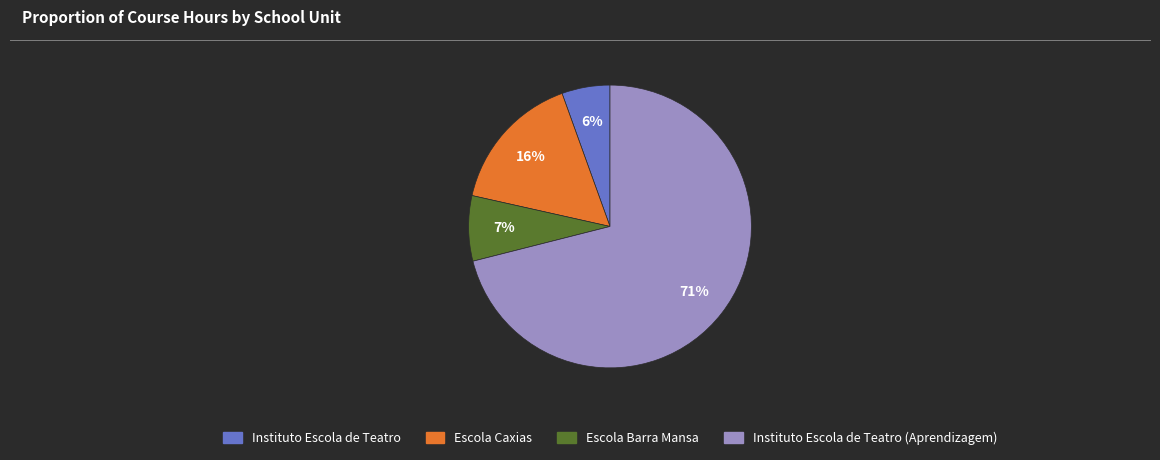

Is there any slice that represents more than half of the pie?

Yes